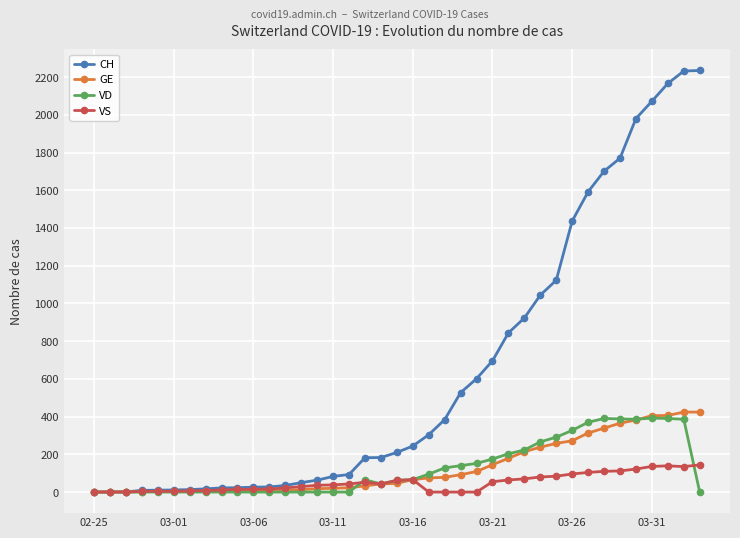

How many categories are shown in the chart?

39